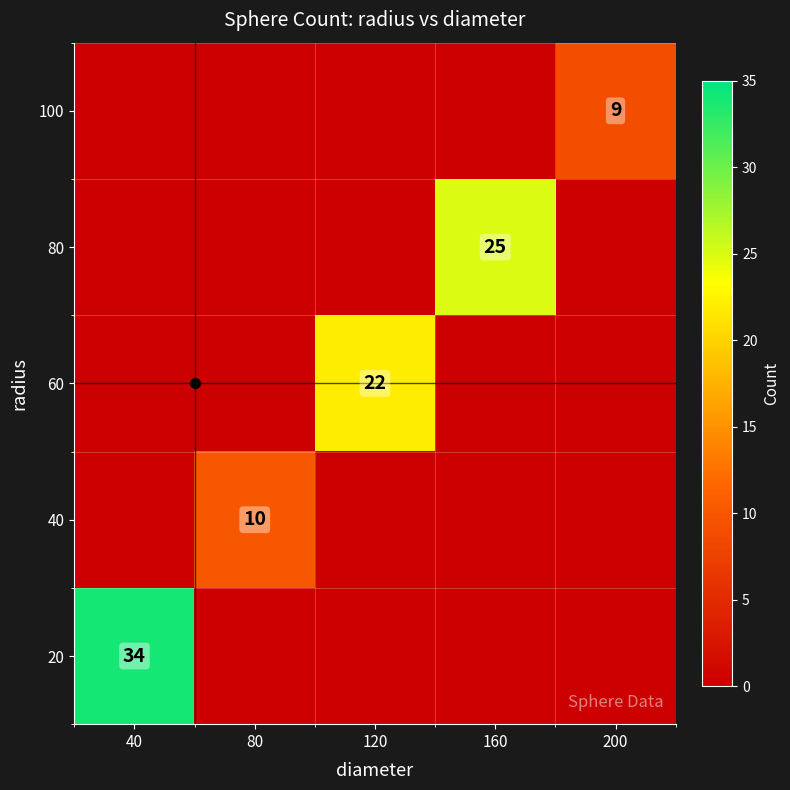

The value of 20 at 40 is 59. True or false?

False